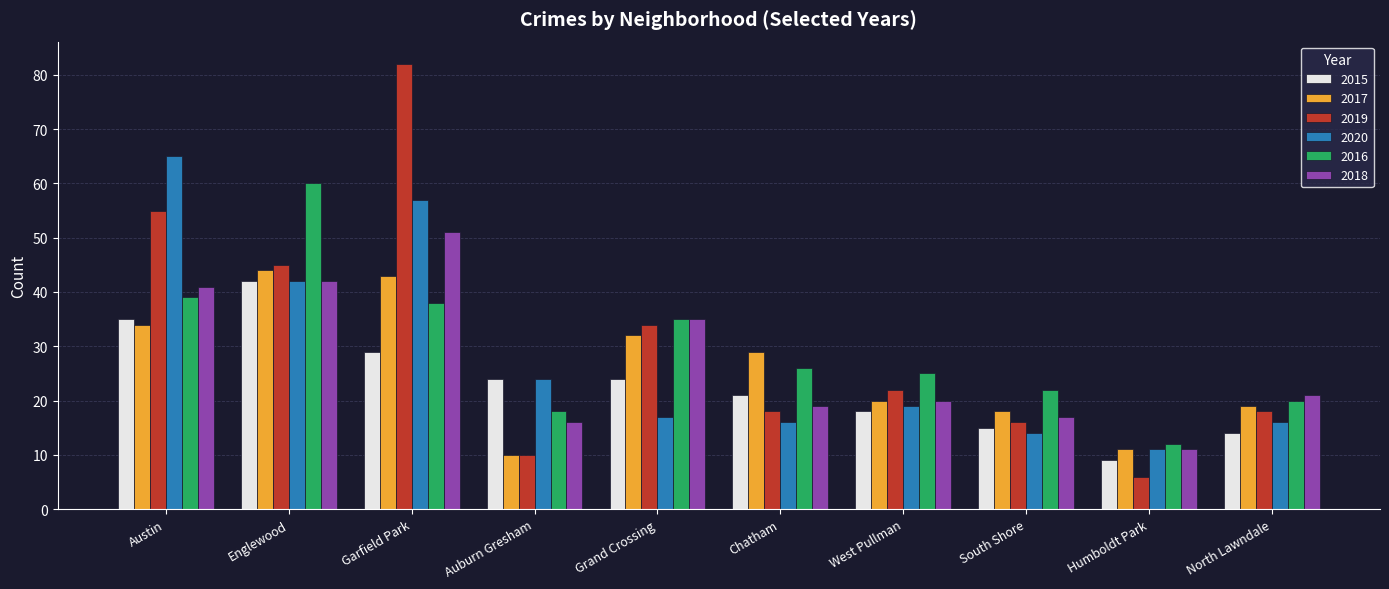

What position from the right is Grand Crossing?

6